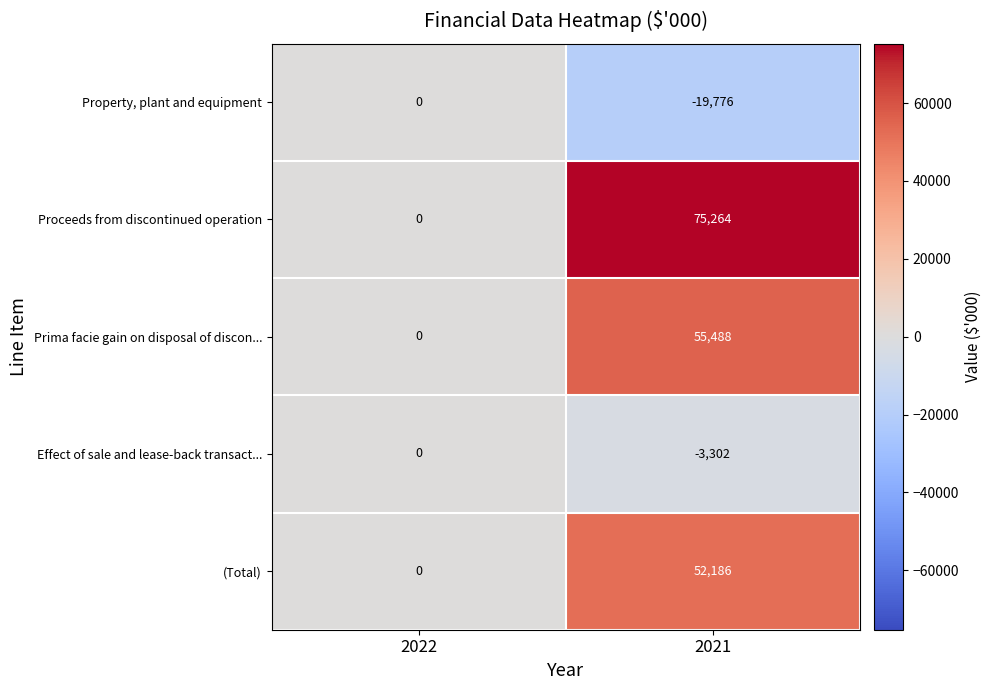

Which series has the largest total across all categories?

Proceeds from discontinued operation